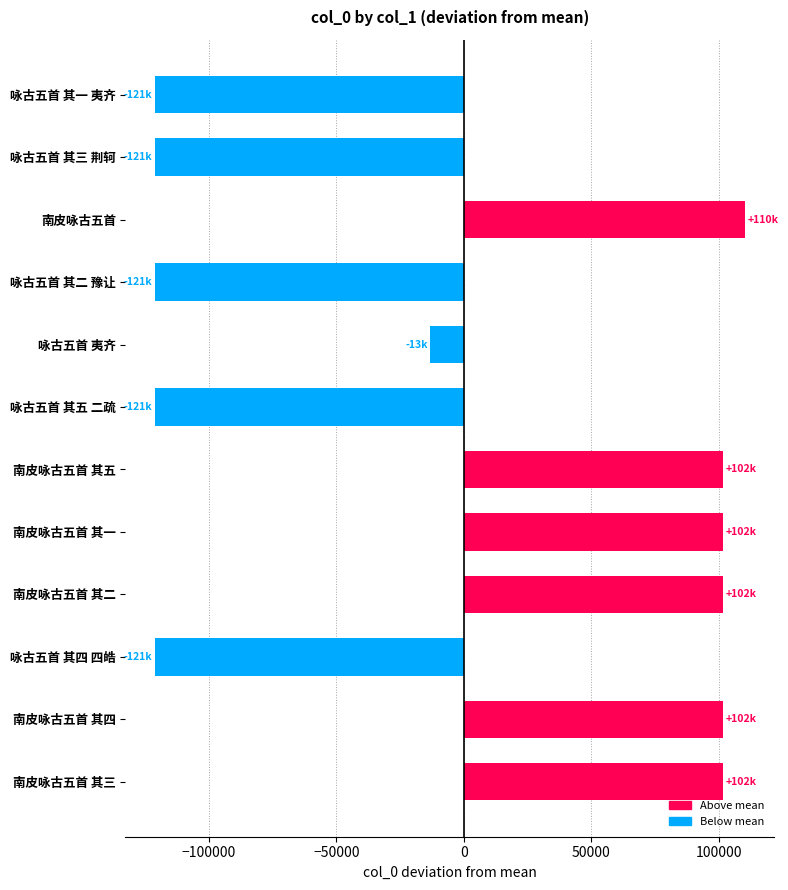

What is the difference between the second highest and minimum values?

222916.0